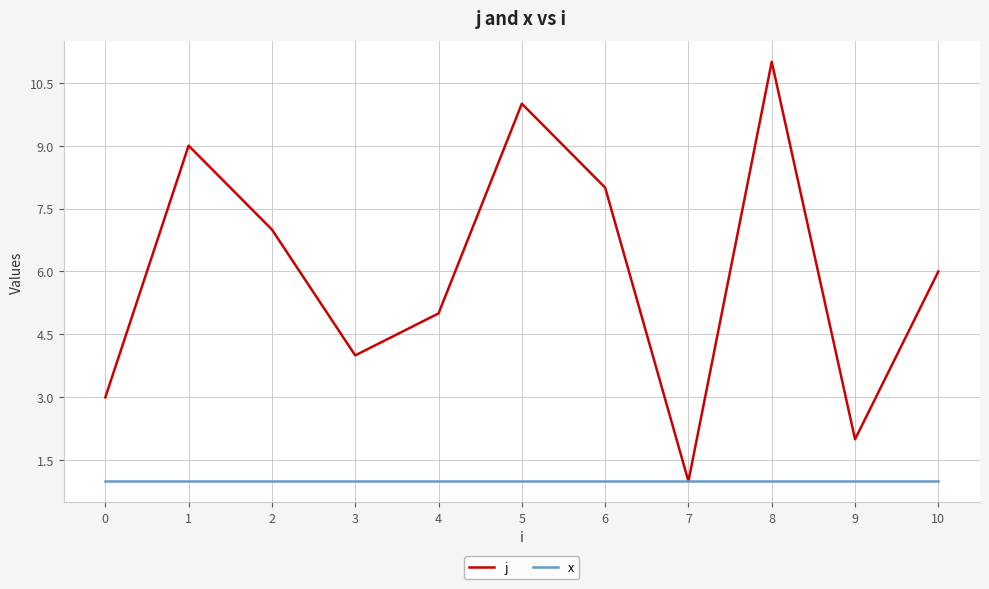

What value does the x series have at 5?

1